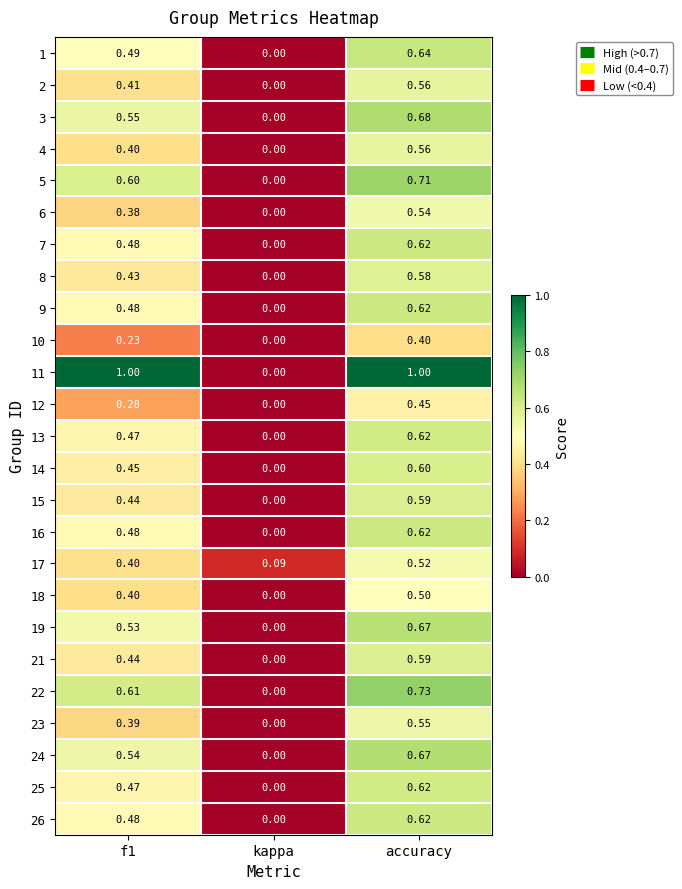

At which category does the chart reach its minimum across all series?

kappa